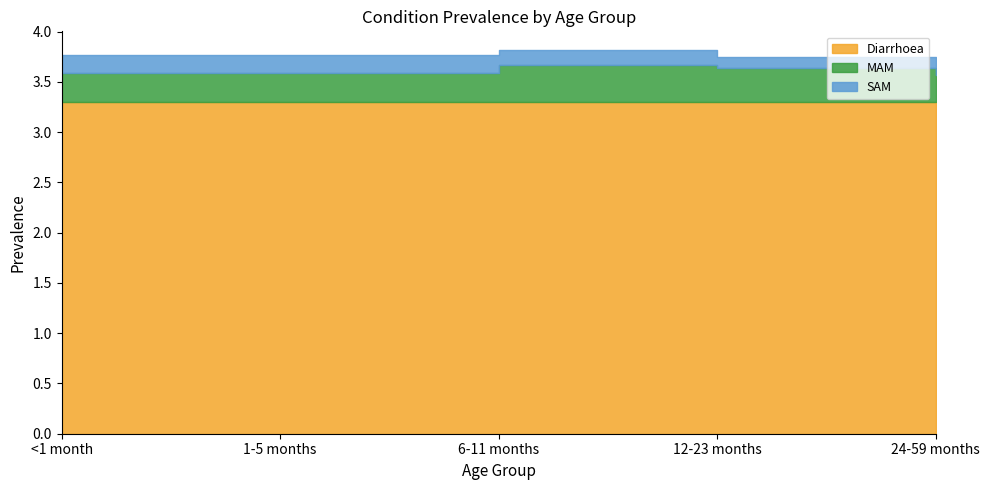

Does the chart have visible grid lines?

No